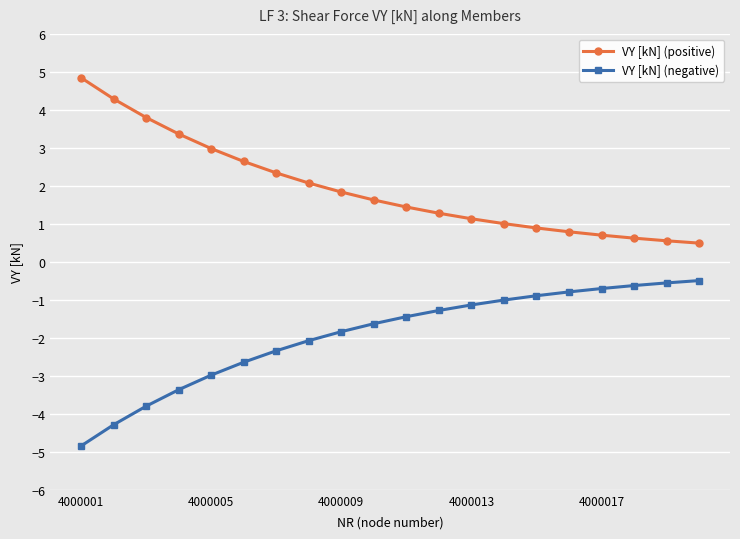

True or false: VY [kN] (positive) and VY [kN] (negative) intersect in this chart.

False